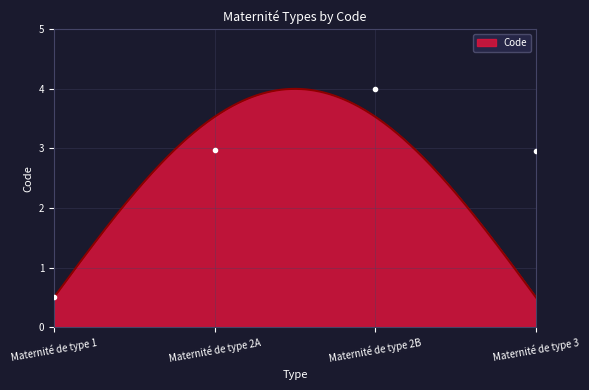

What is the lowest value of the Code series?

0.5